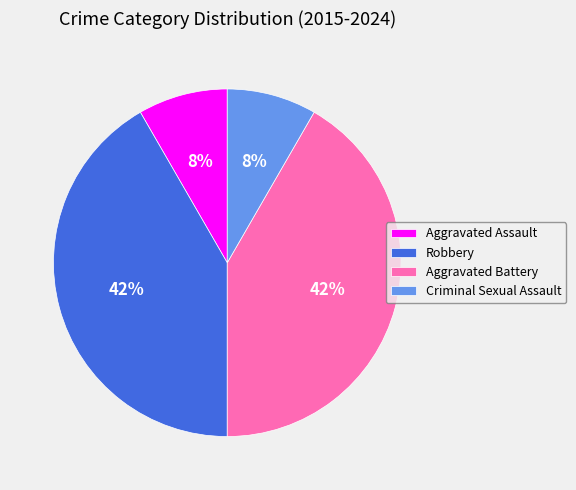

What percentage is the Robbery slice, to the nearest percent?

42%